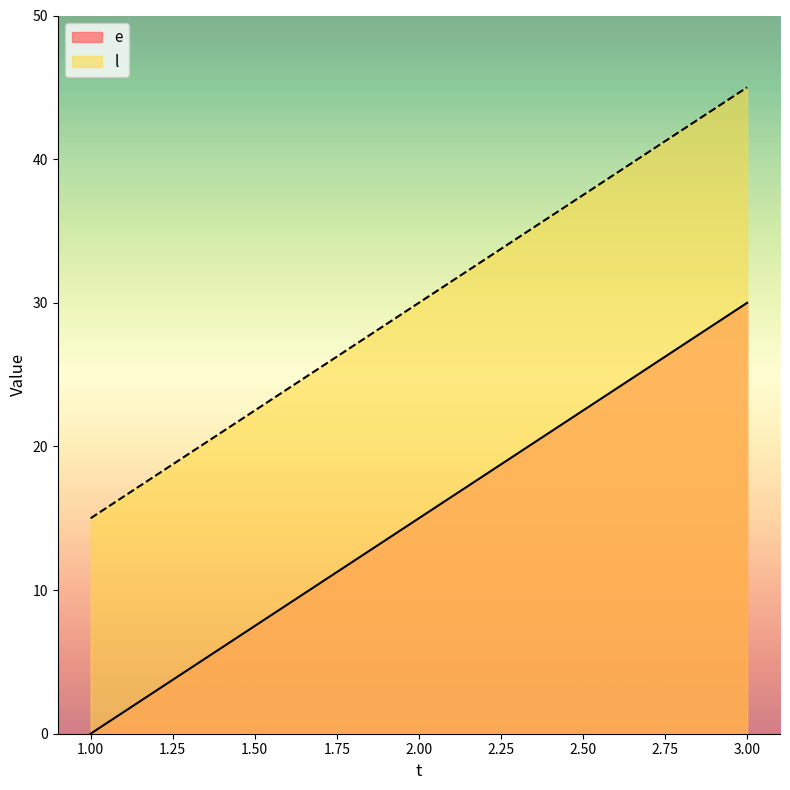

Reading right to left, list all the values displayed in this chart.

e: 3.00=30	2.00=15	1.00=0
l: 3.00=45	2.00=30	1.00=15